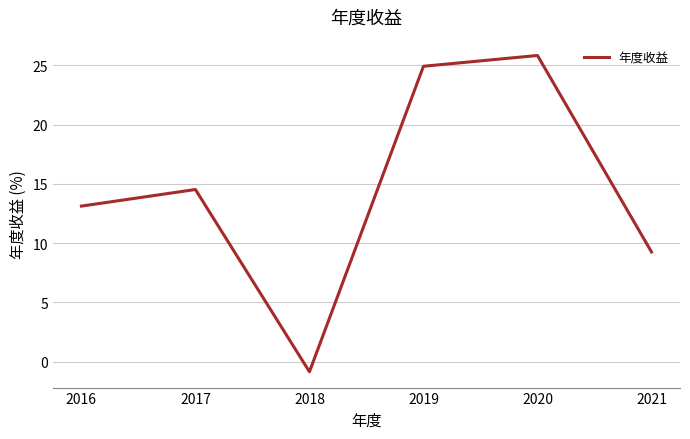

Between 2017 and 2019, which is larger?

2019